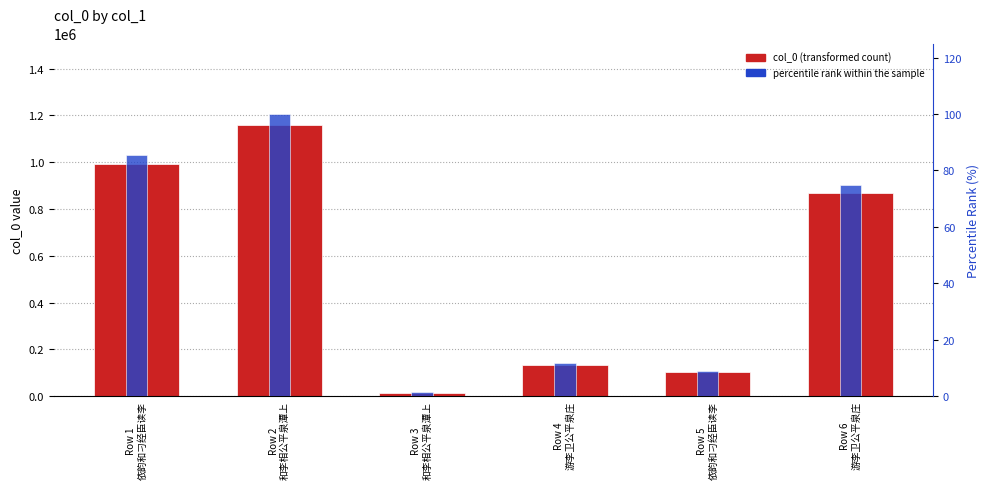

What position from the left is Row 4
游李卫公平泉庄?

4